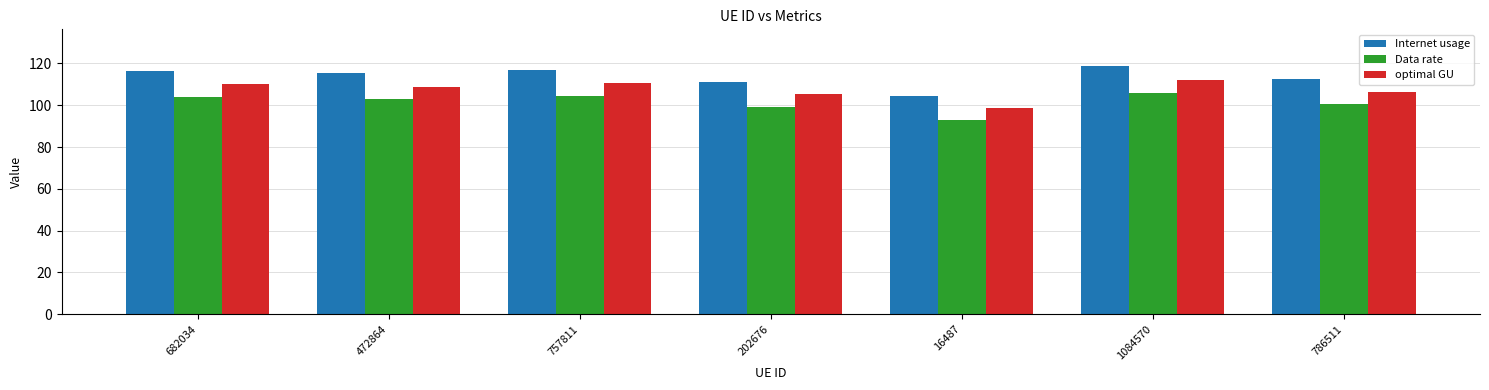

List the series in order of their overall mean, highest first.

Internet usage, optimal GU, Data rate